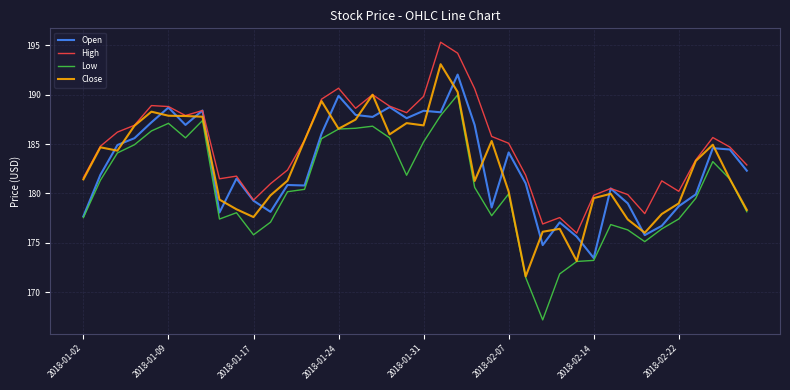

What is the minimum value shown in the chart?

167.2